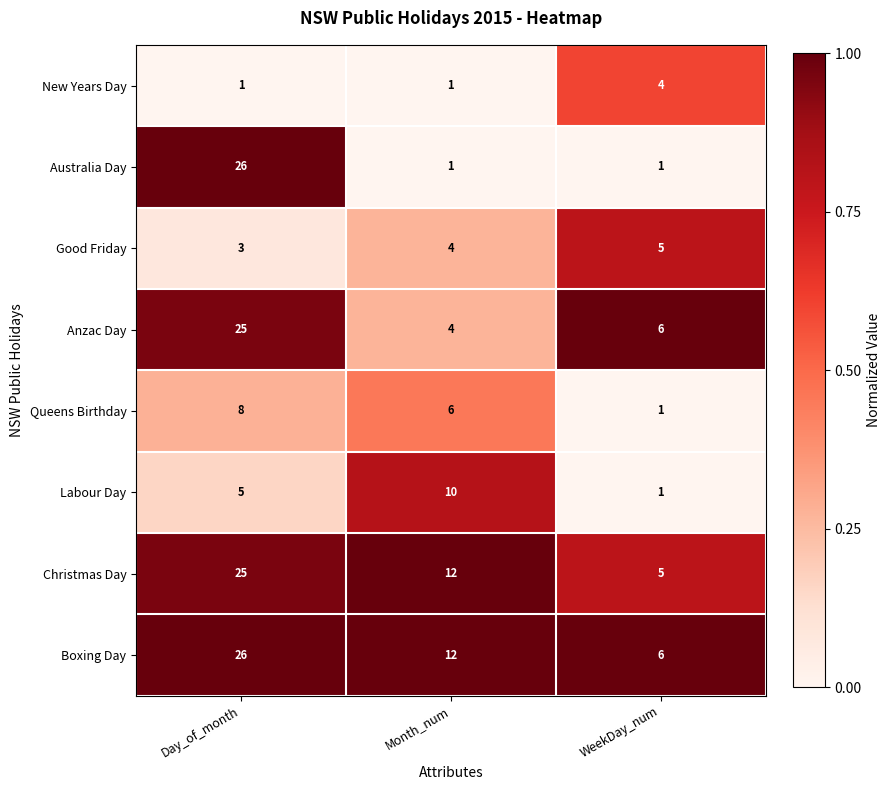

Is it true that Anzac Day equals 6 at WeekDay_num?

True